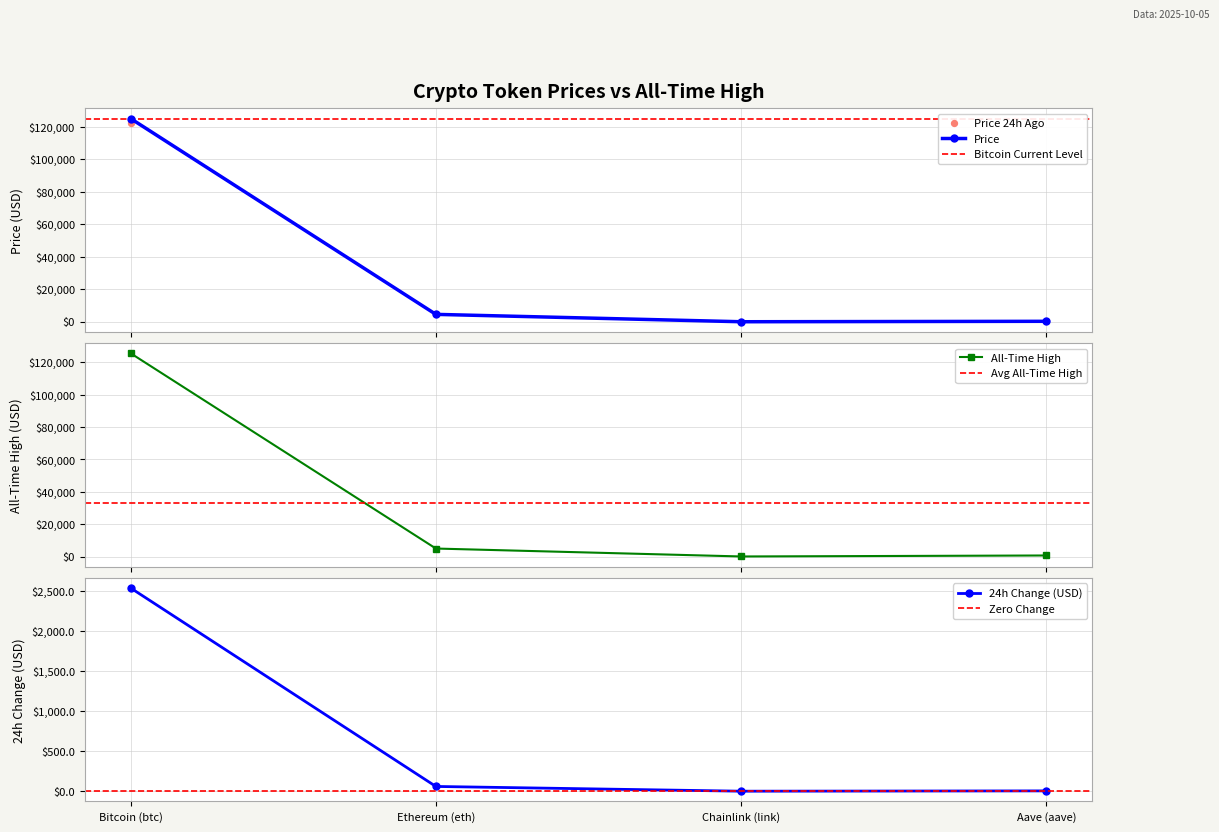

Which series reaches the maximum Y coordinate?

allTimeHigh